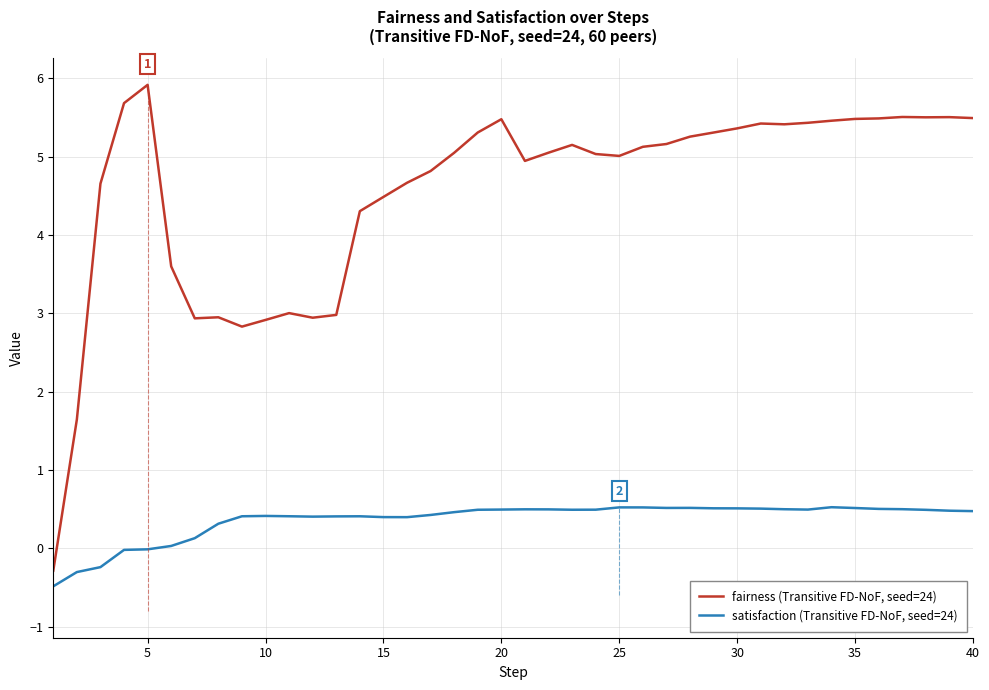

List the series in order of their overall mean, lowest first.

satisfaction (Transitive FD-NoF, seed=24), fairness (Transitive FD-NoF, seed=24)